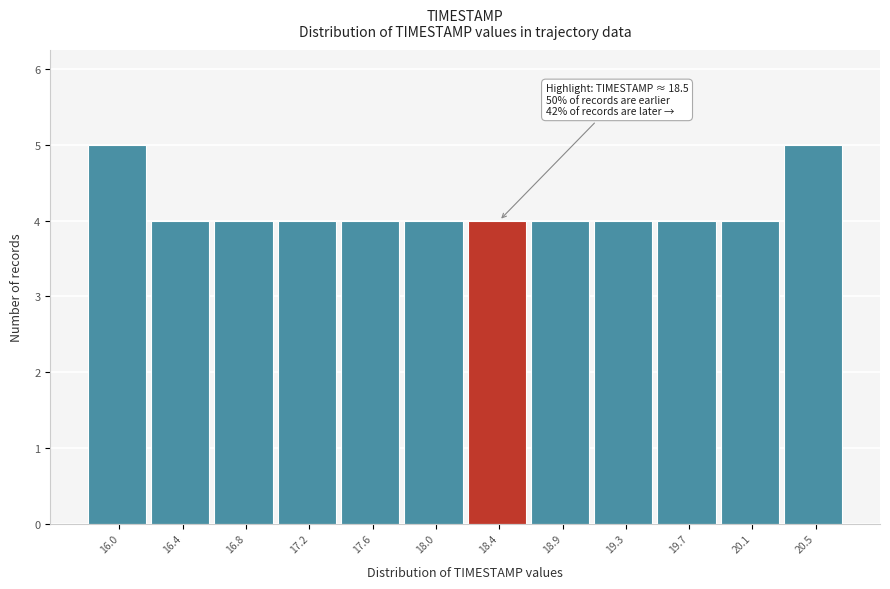

Reading right to left, what are all the values shown in this chart?

20.5=5	20.1=4	19.7=4	19.3=4	18.9=4	18.4=4	18.0=4	17.6=4	17.2=4	16.8=4	16.4=4	16.0=5